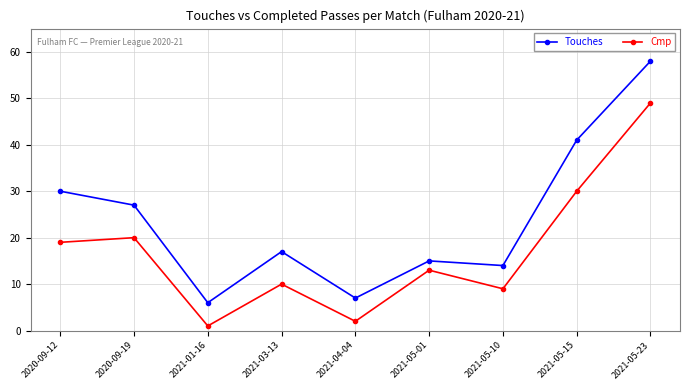

What is the total value across all series at 2021-05-01?

28